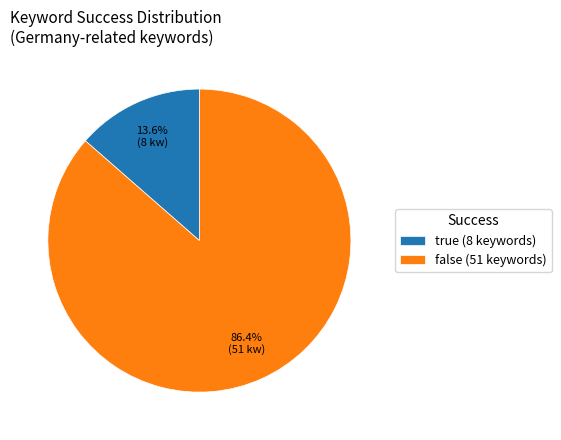

To the nearest percent, what percentage of the pie is true?

14%